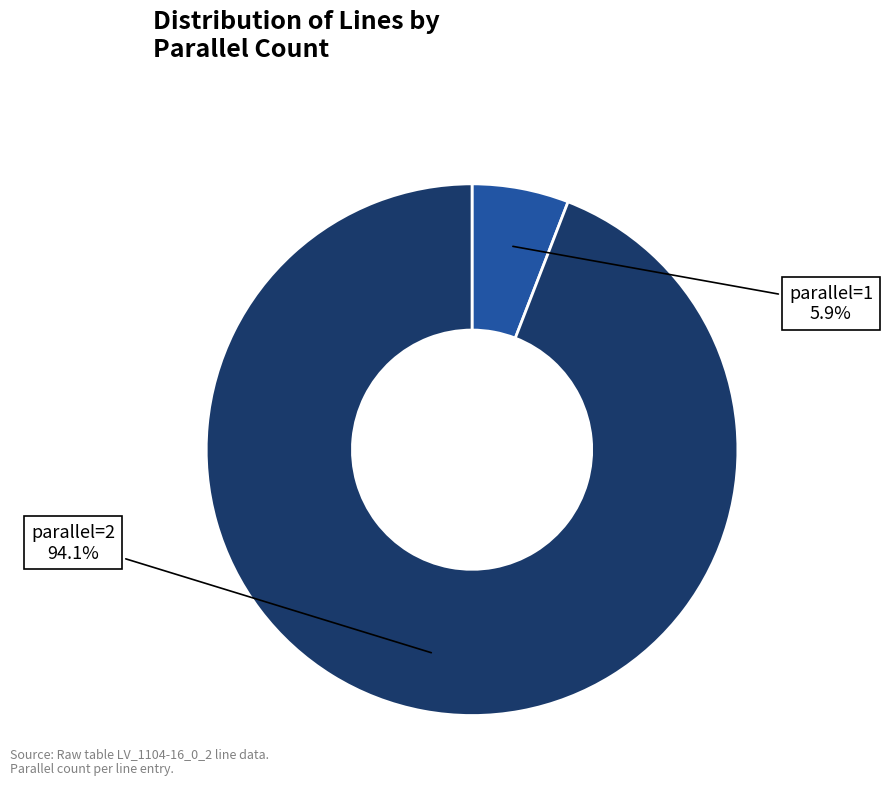

Between parallel=2 and parallel=1, which is larger?

parallel=2